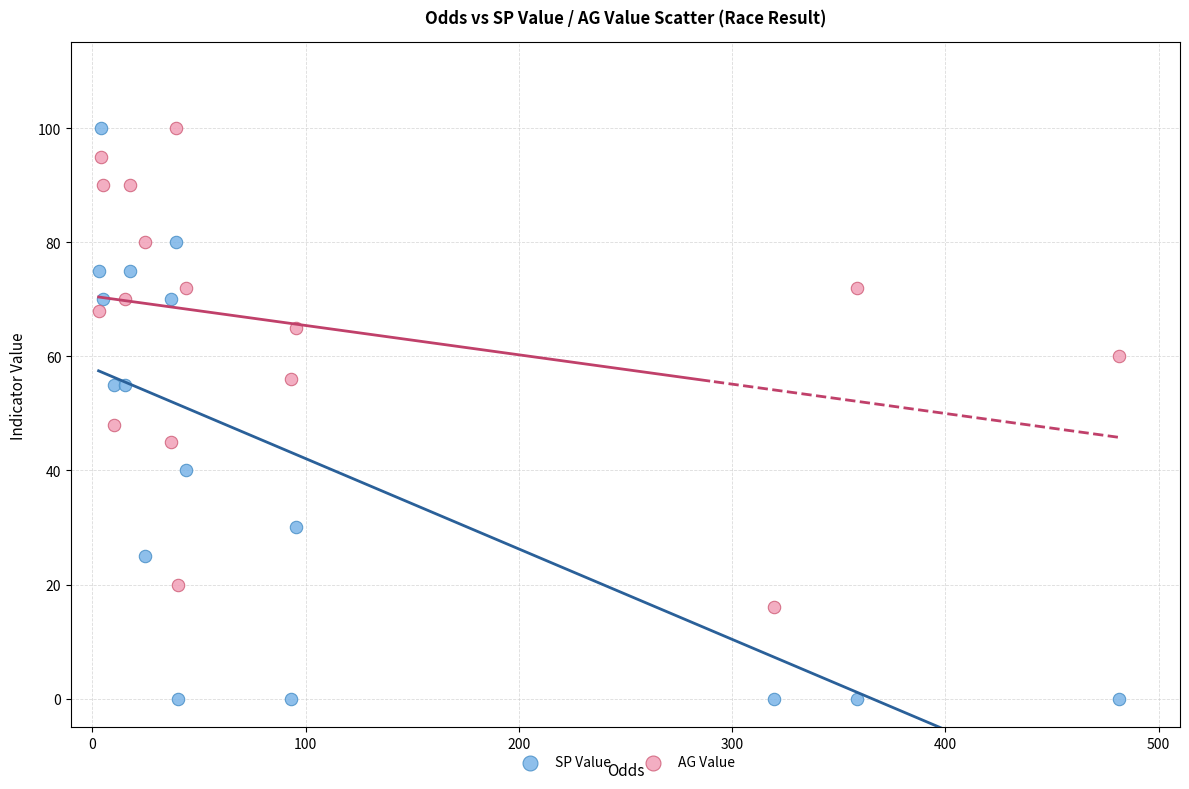

Which series reaches the minimum Y coordinate?

SP Value